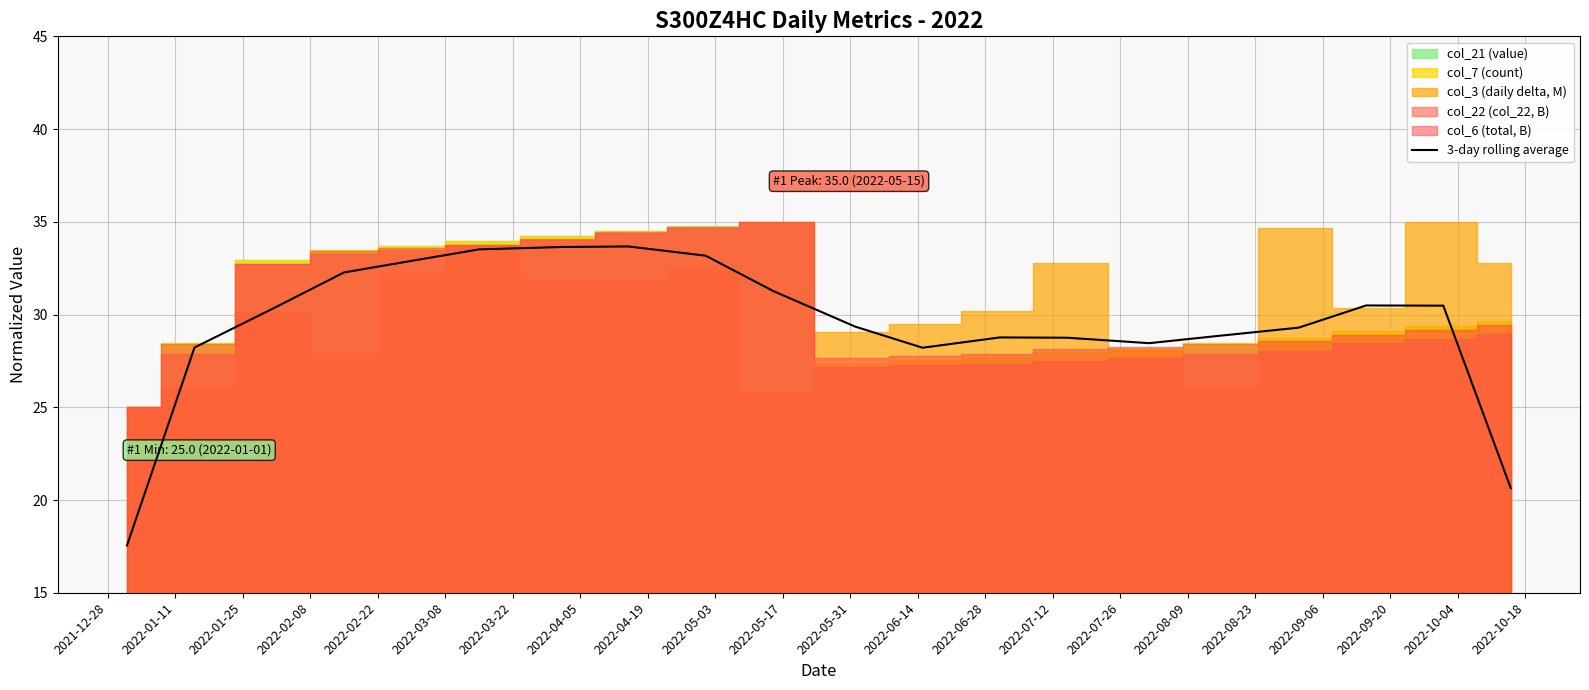

How many values are below 30?

10